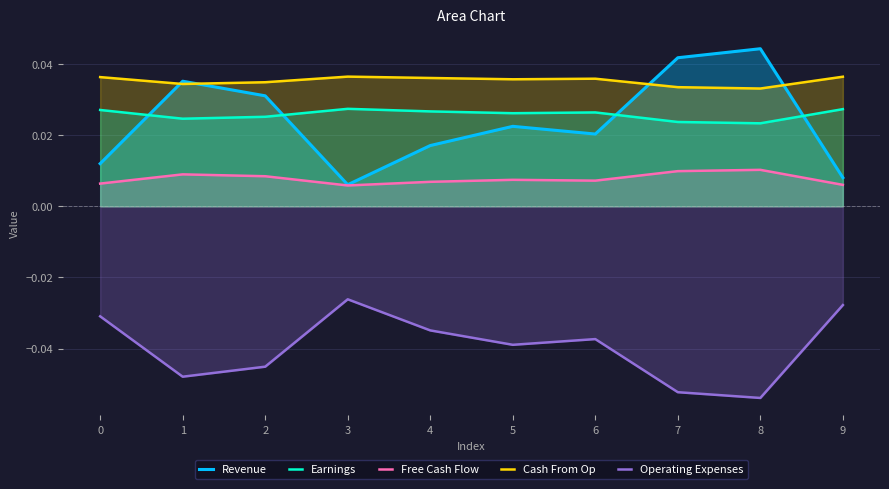

What is the spread (max minus min) of values at 5?

0.1